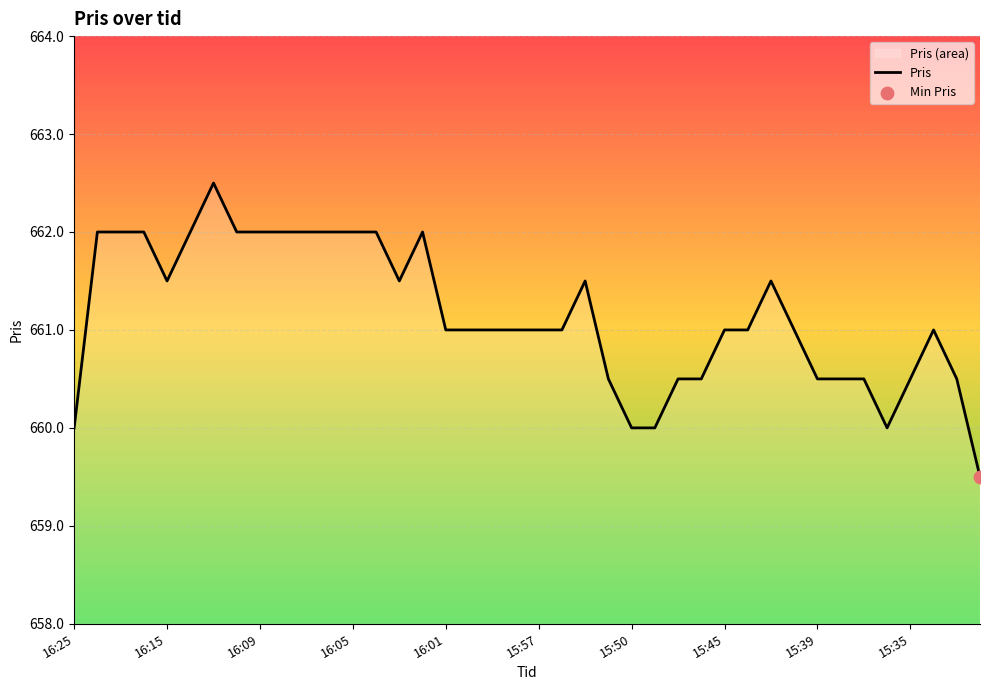

What is the approximate value at 16:09?

662.0